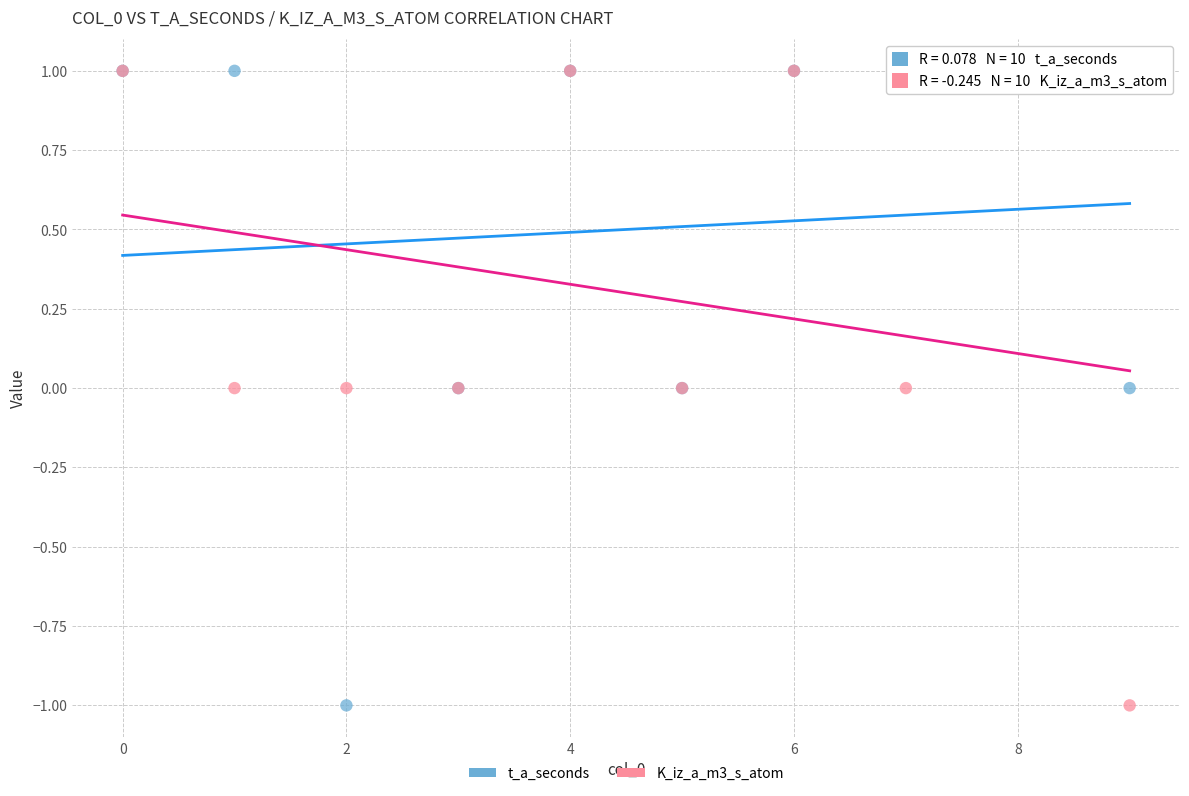

What are all the series names shown in the legend?

t_a_seconds, K_iz_a_m3_s_atom